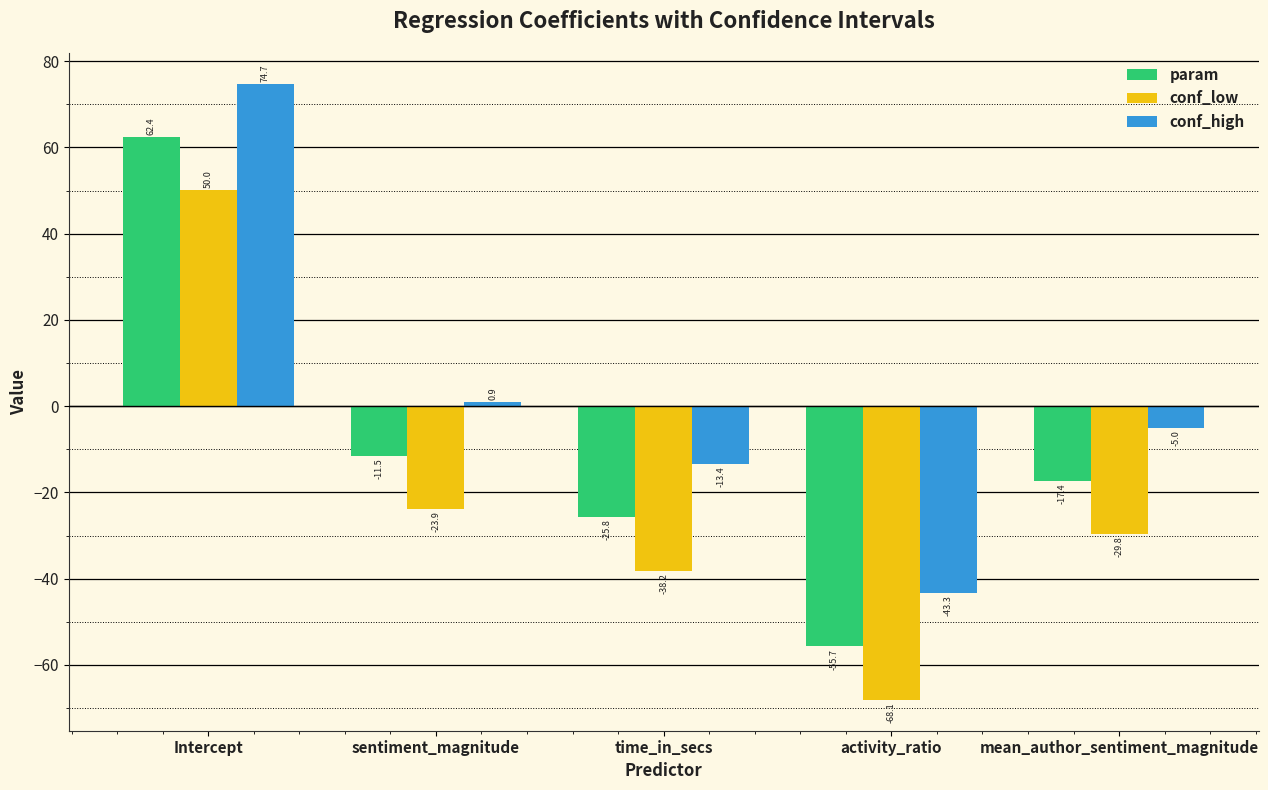

At which category is the sum across all series the highest?

Intercept